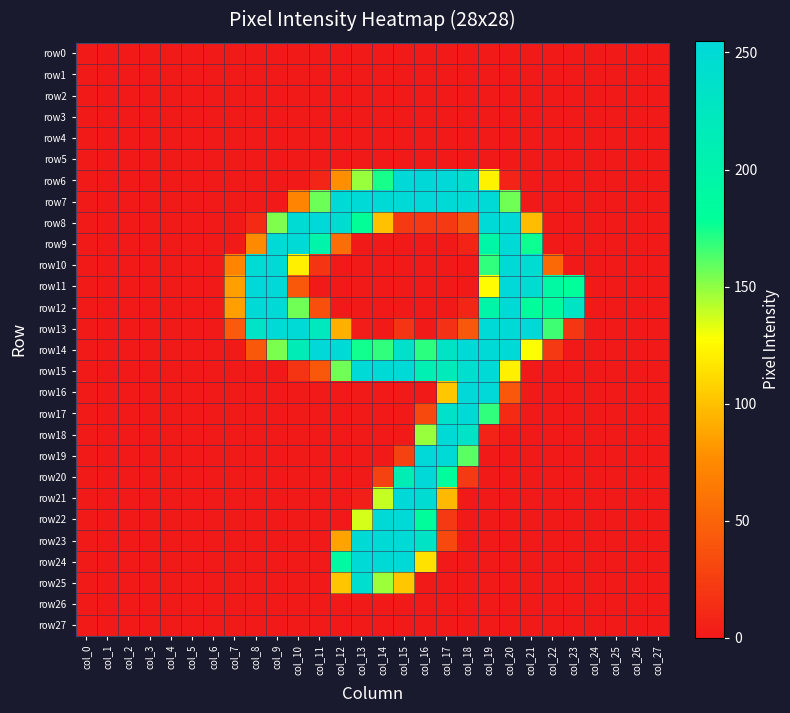

At how many categories does at least one series exceed 37?

17